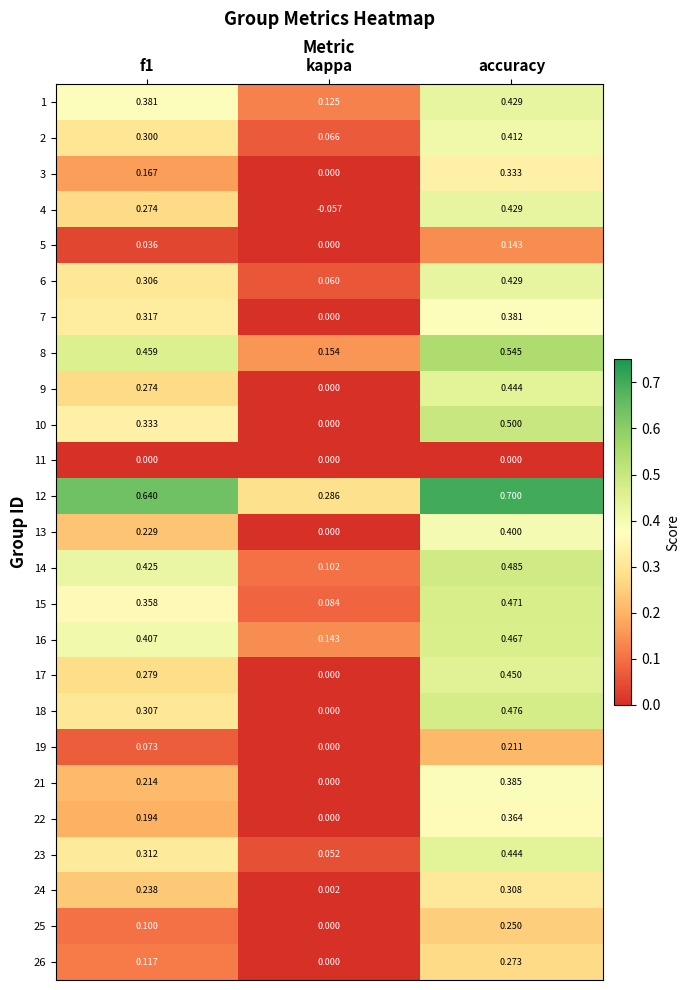

Is the value of 15 at accuracy greater than the value of 23 at f1?

Yes